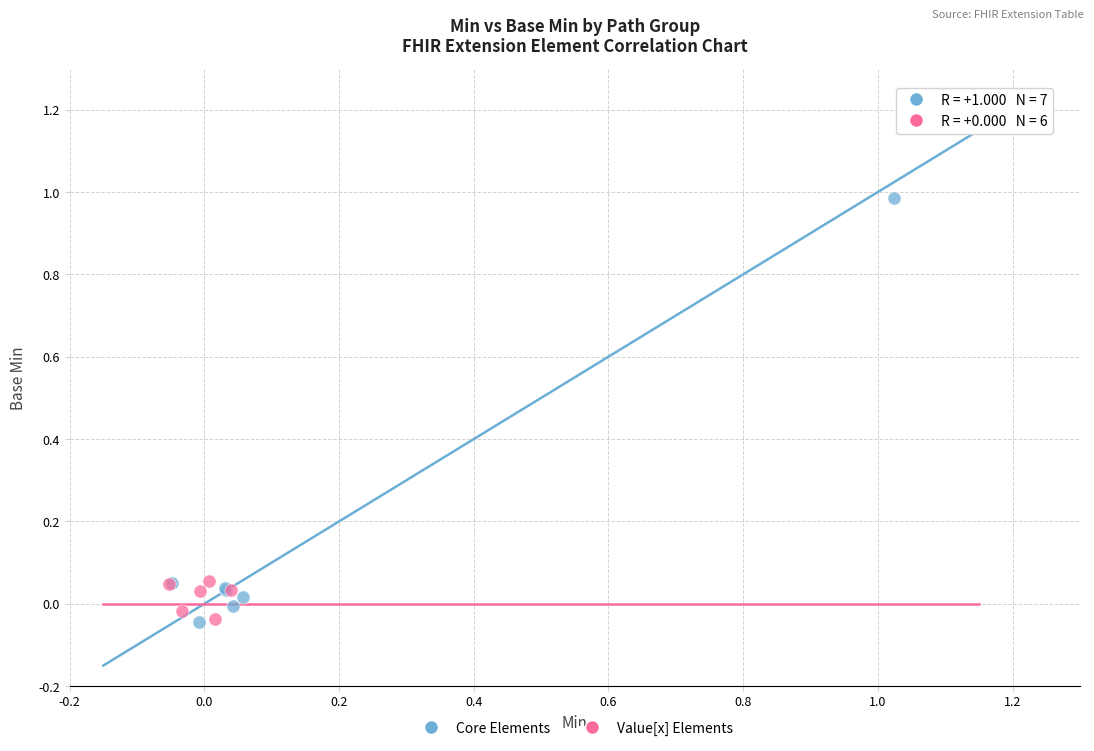

Which series reaches the maximum Y coordinate?

Core Elements